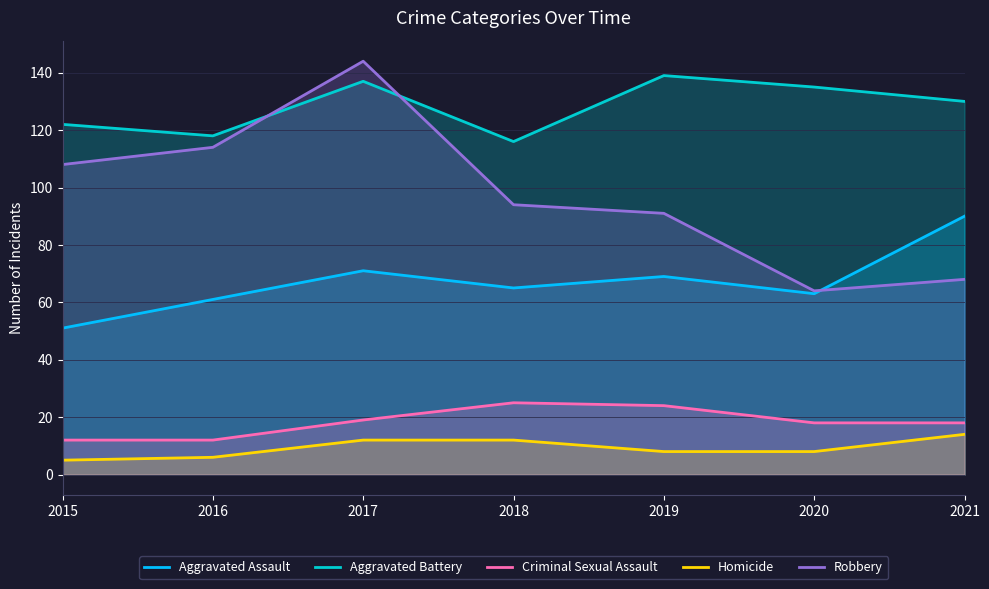

Where does the Criminal Sexual Assault series first go above 18?

2017